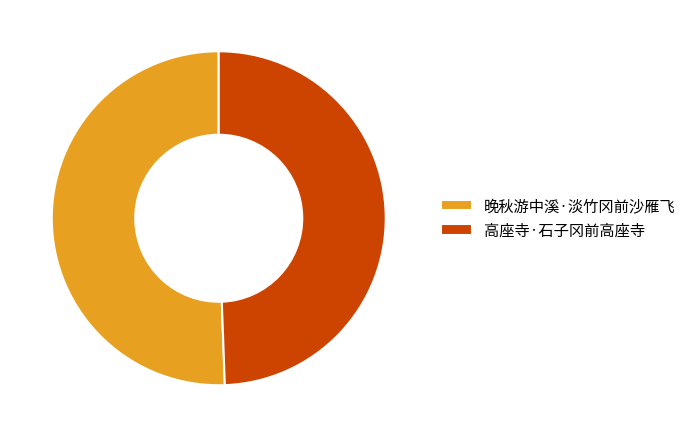

Approximately how many times larger is the value at 高座寺·石子冈前高座寺 compared to 晚秋游中溪·淡竹冈前沙雁飞?

1.0